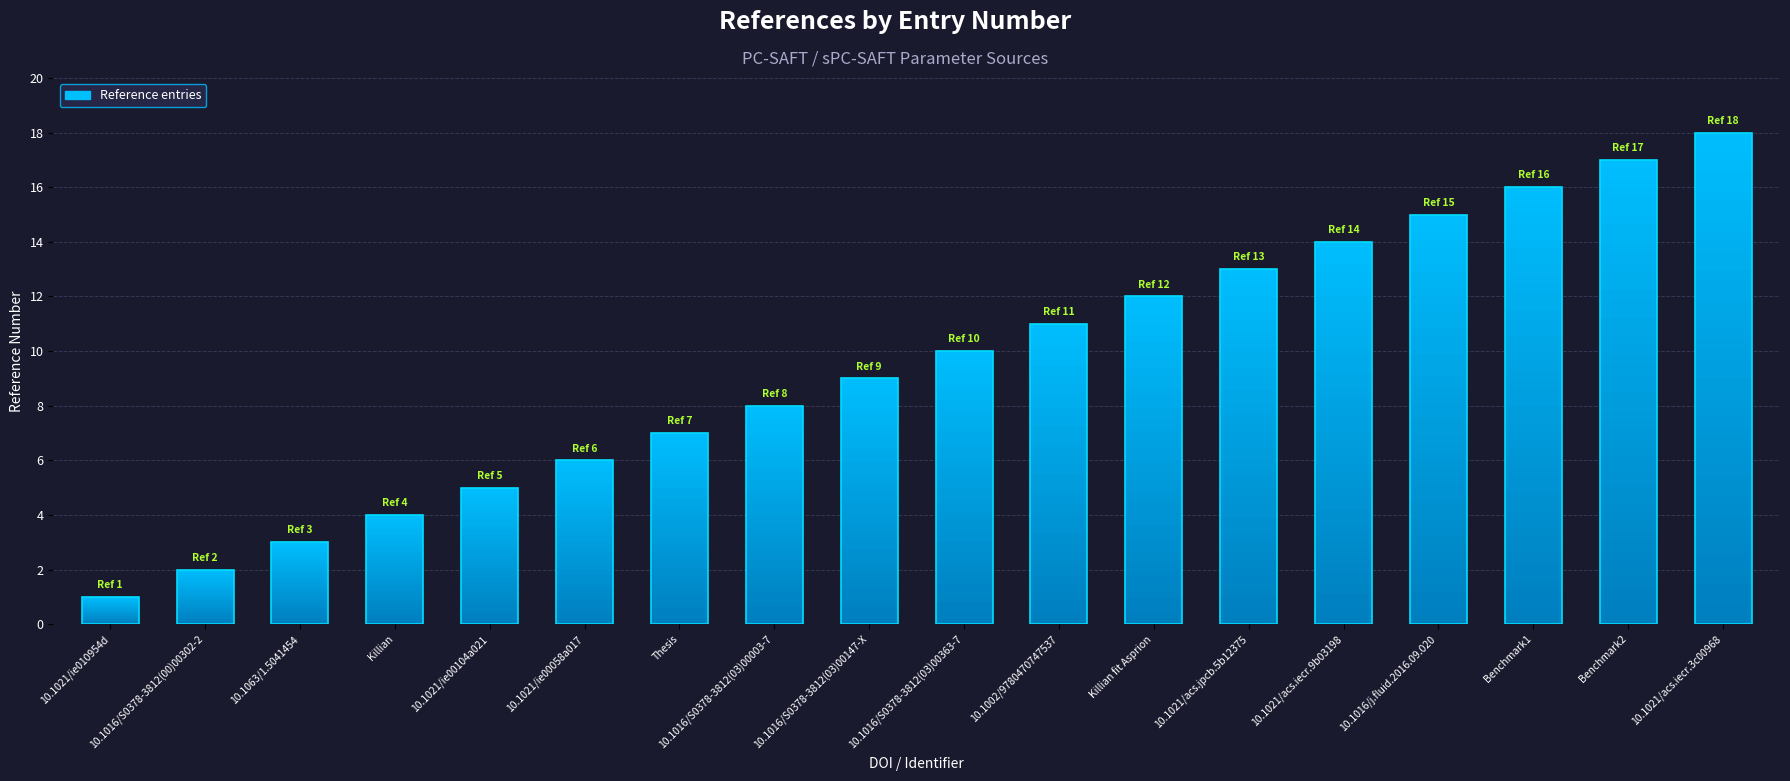

Which category has the highest value across all series?

10.1021/acs.iecr.3c00968